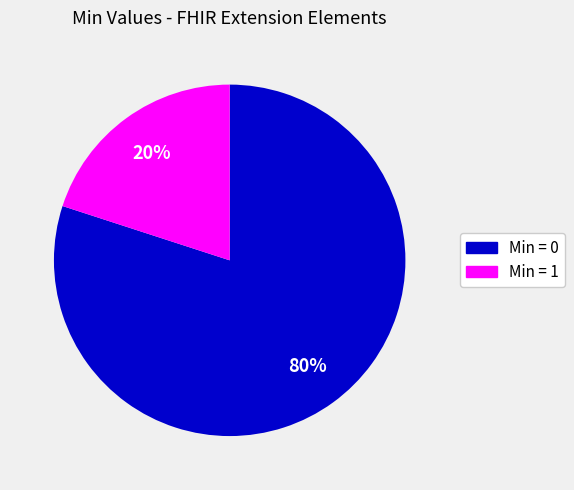

To the nearest percent, what is the difference between the largest and smallest slice percentages?

60%